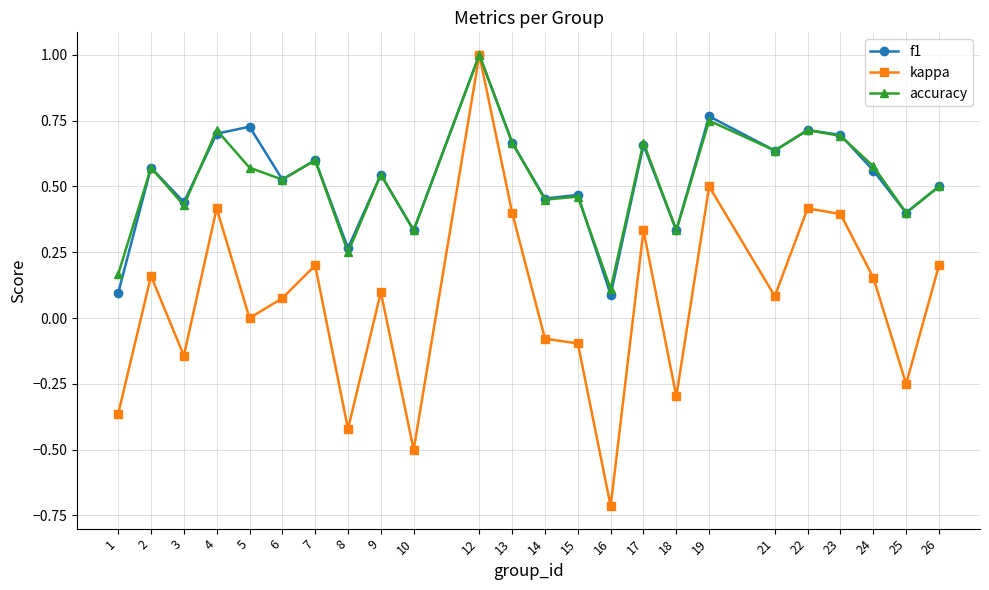

The kappa series shows -0.1 at 15. True or false?

True